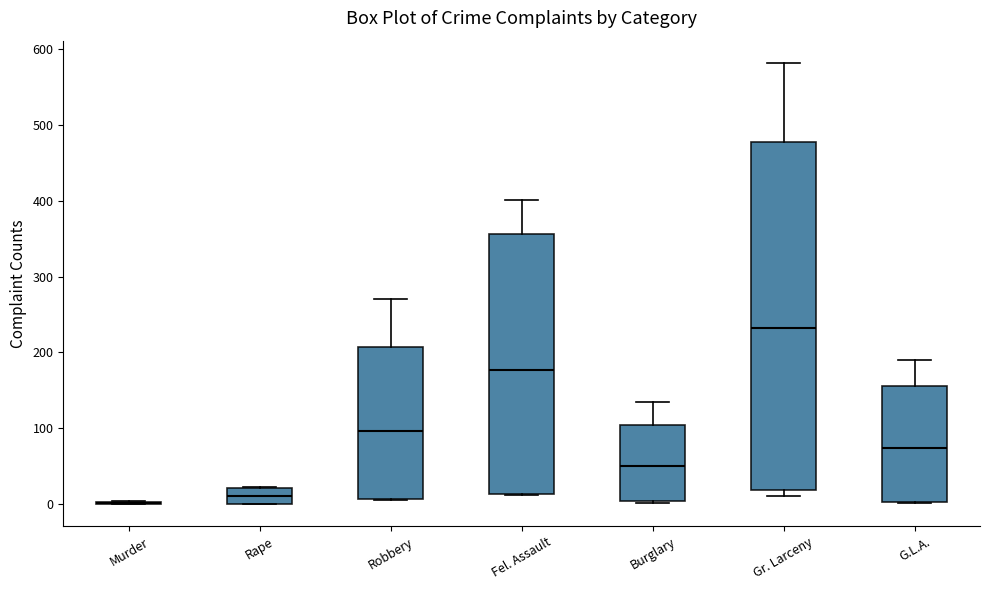

Which box is the tallest, from its lower edge to its upper edge?

Gr. Larceny